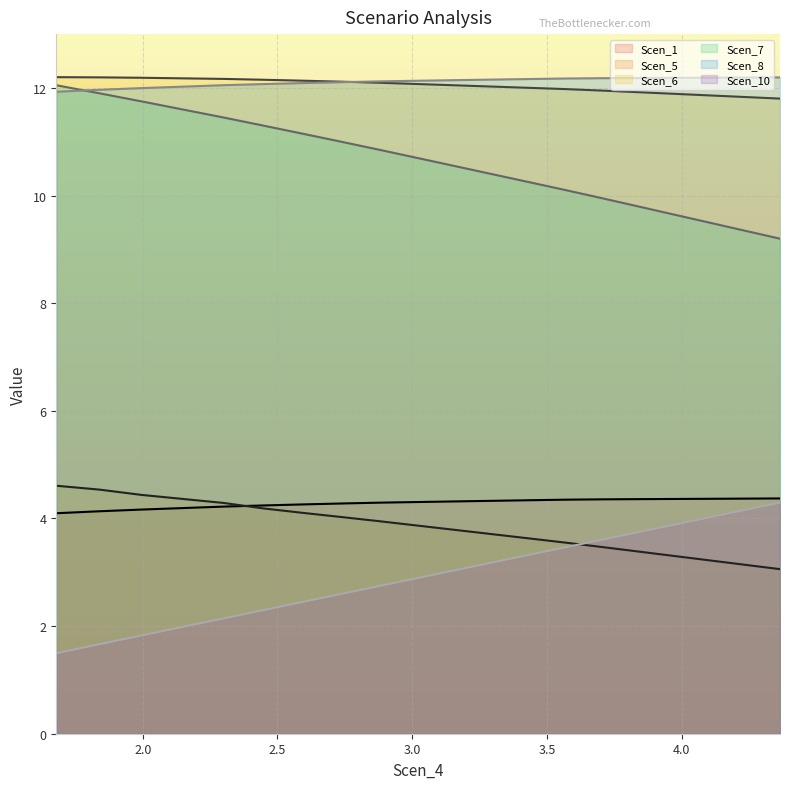

What is the maximum value shown in the chart?

12.2